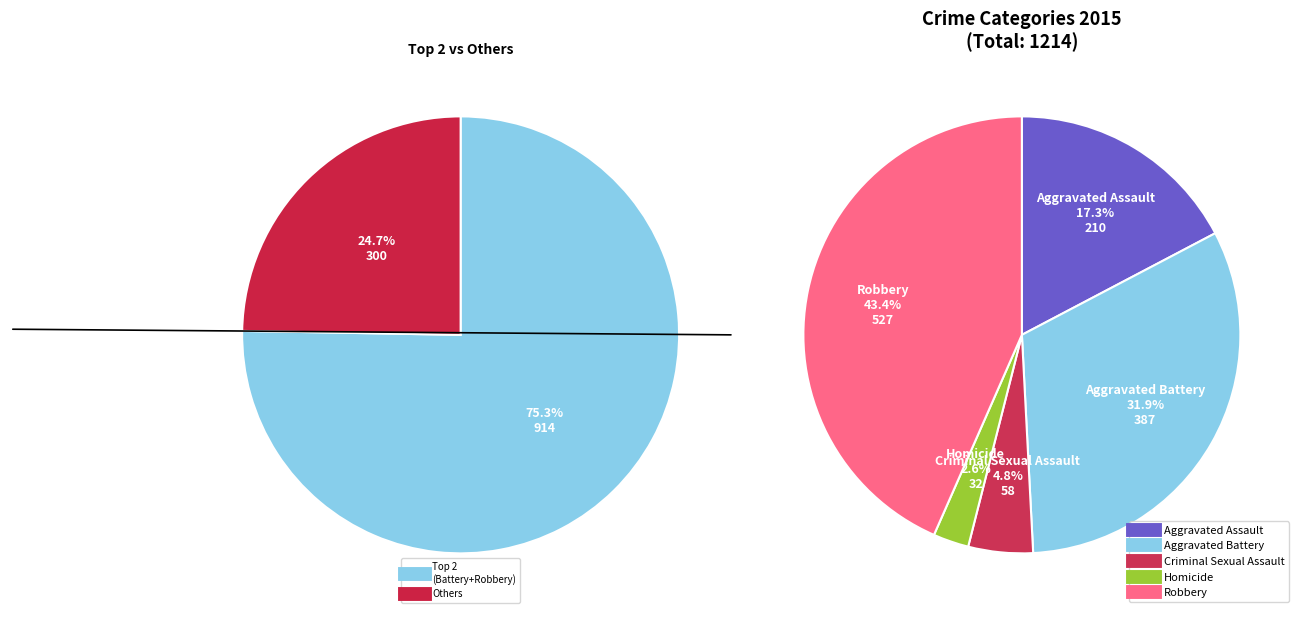

Rank the categories by value from lowest to highest.

Homicide, Criminal Sexual Assault, Aggravated Assault, Aggravated Battery, Robbery